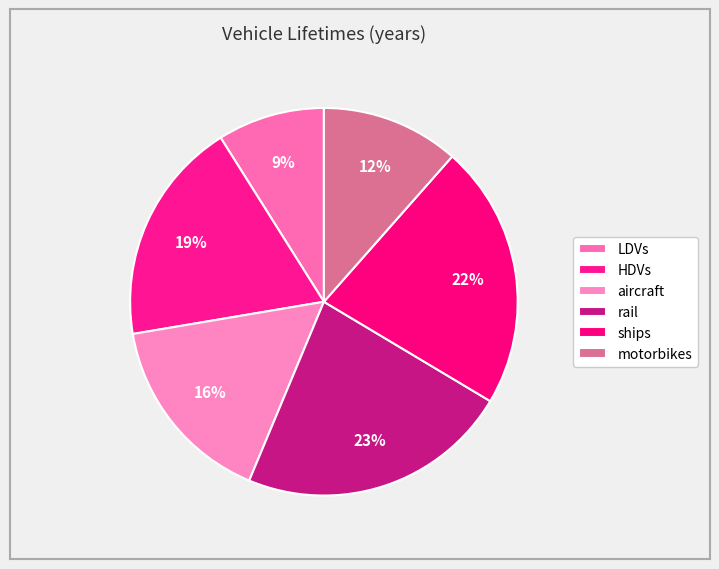

Count the number of slices in the pie.

6